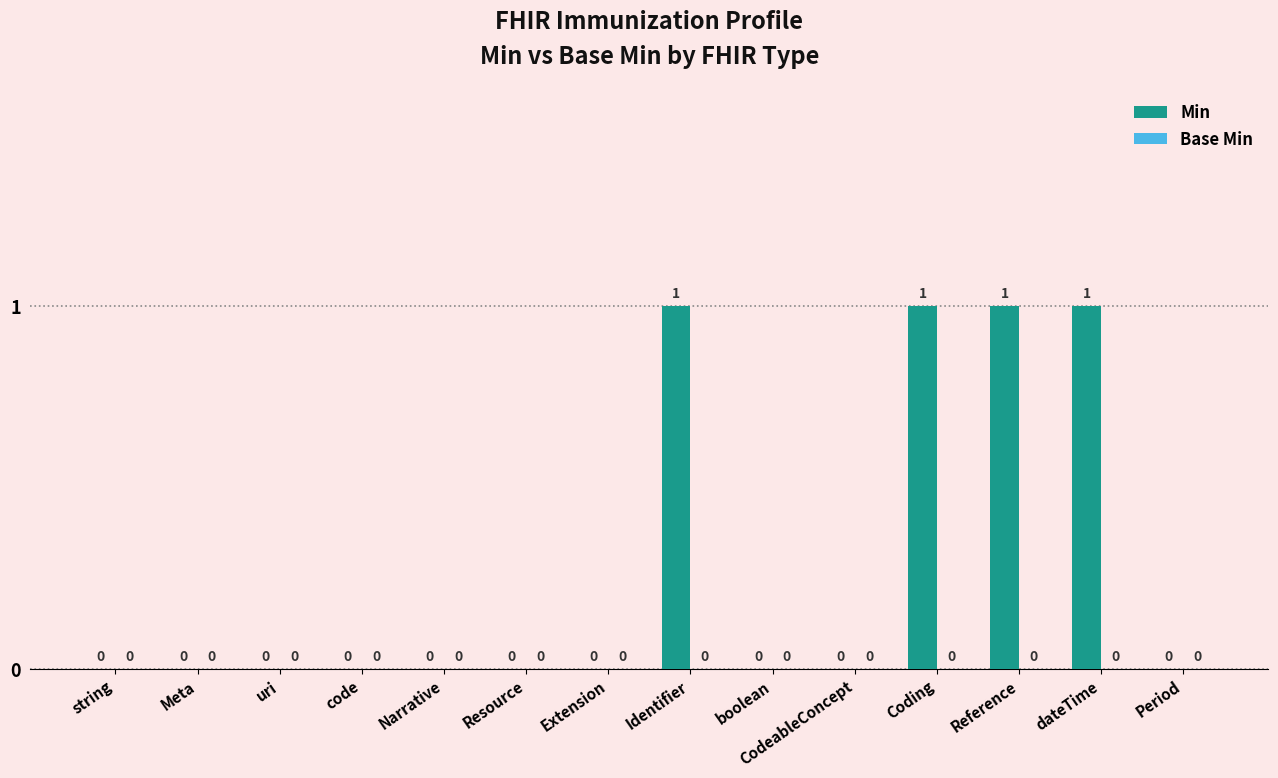

What is the sum of all values?

4